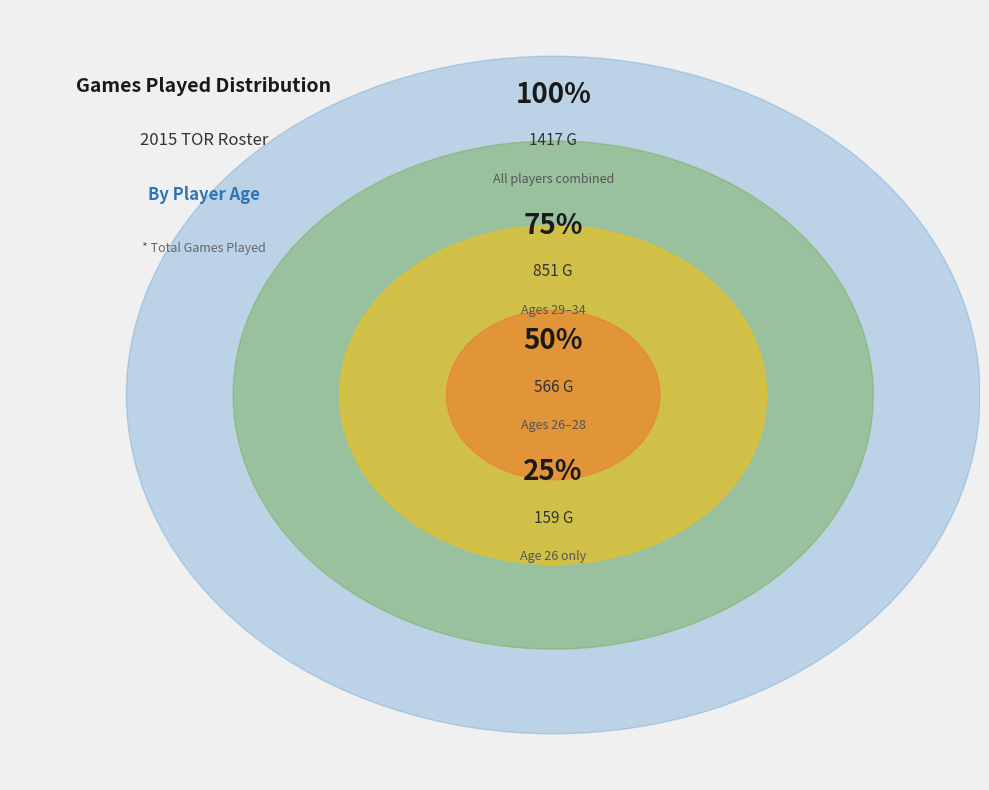

What percentage is the Age 26 slice, to the nearest percent?

11%